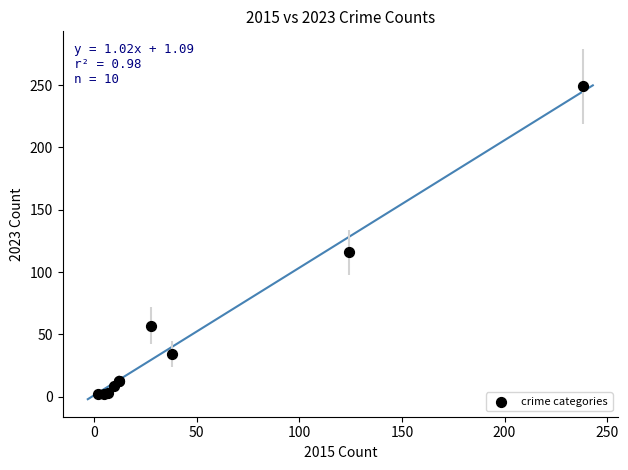

What Y value in the scatter plot is closest to 125?

116